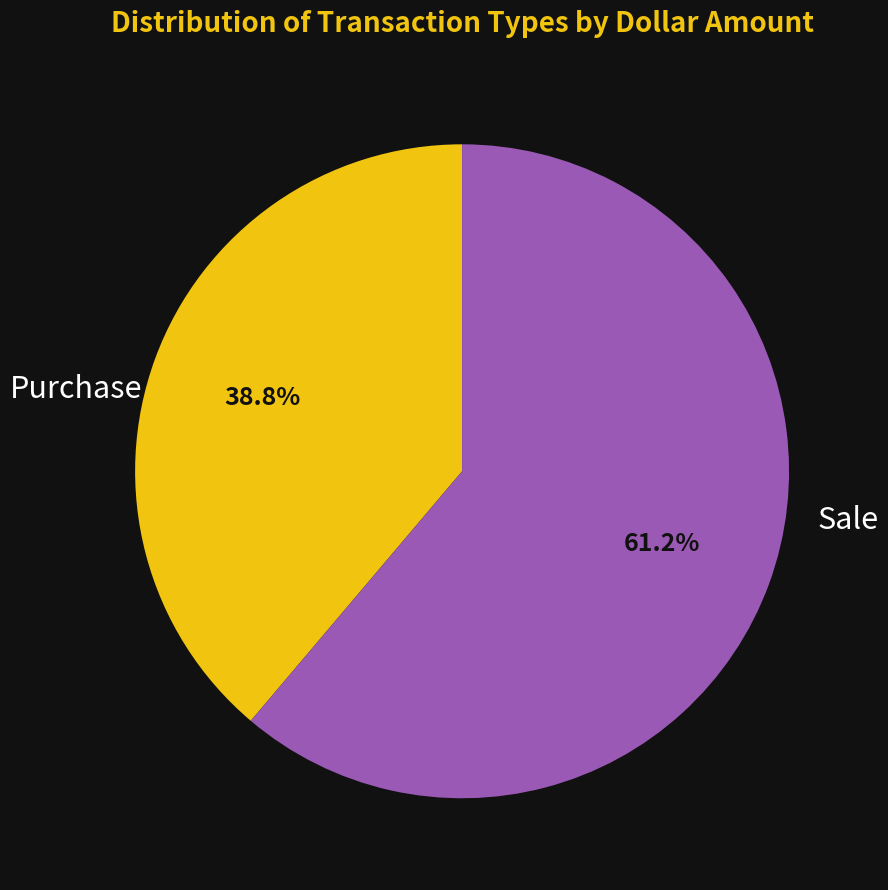

Is there a majority slice in this chart?

Yes